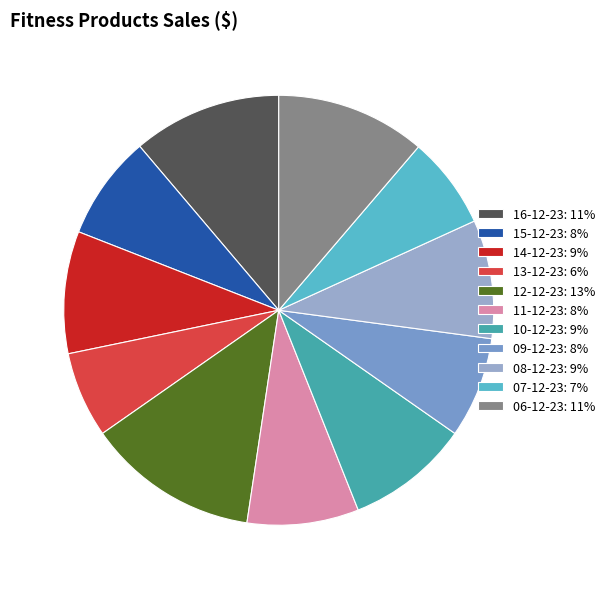

How many slices are in this pie chart?

11